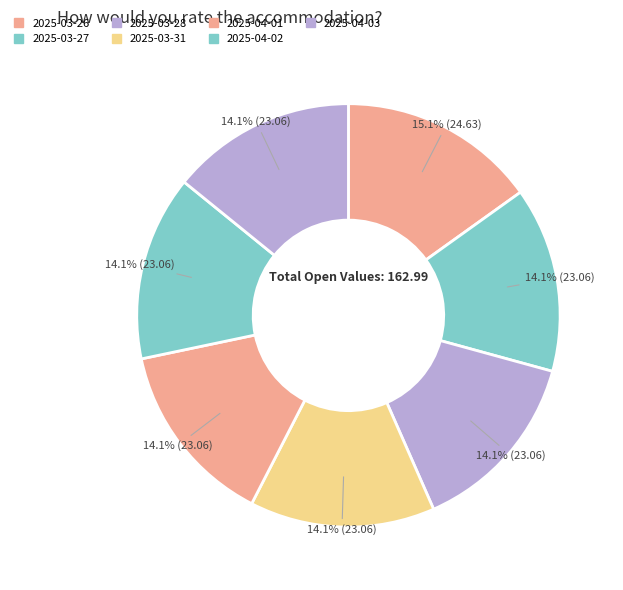

Is it true that 2025-03-26 is 15% of the pie?

True